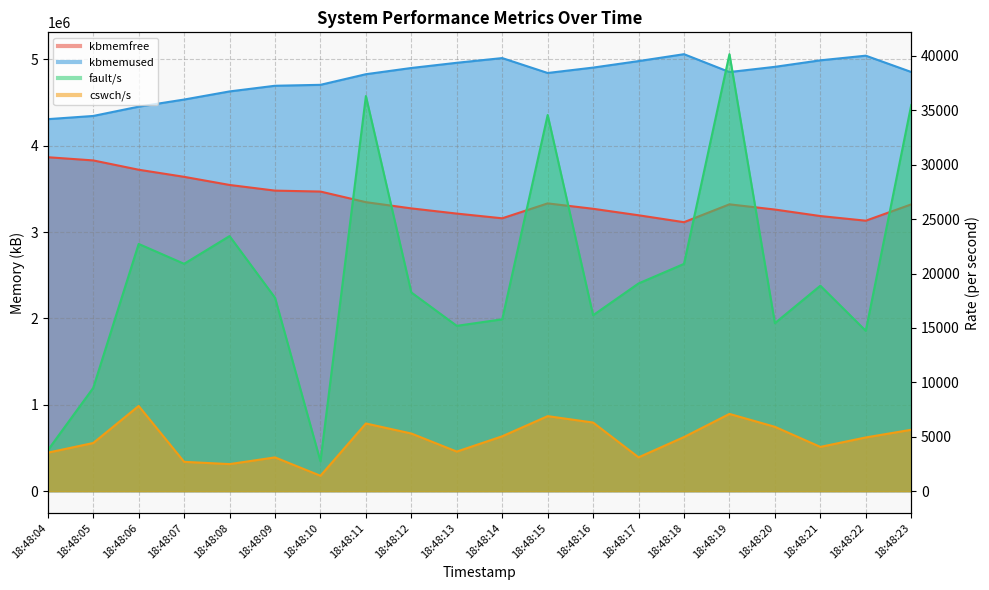

The value of cswch/s at 18:48:07 is 2693.0. True or false?

True